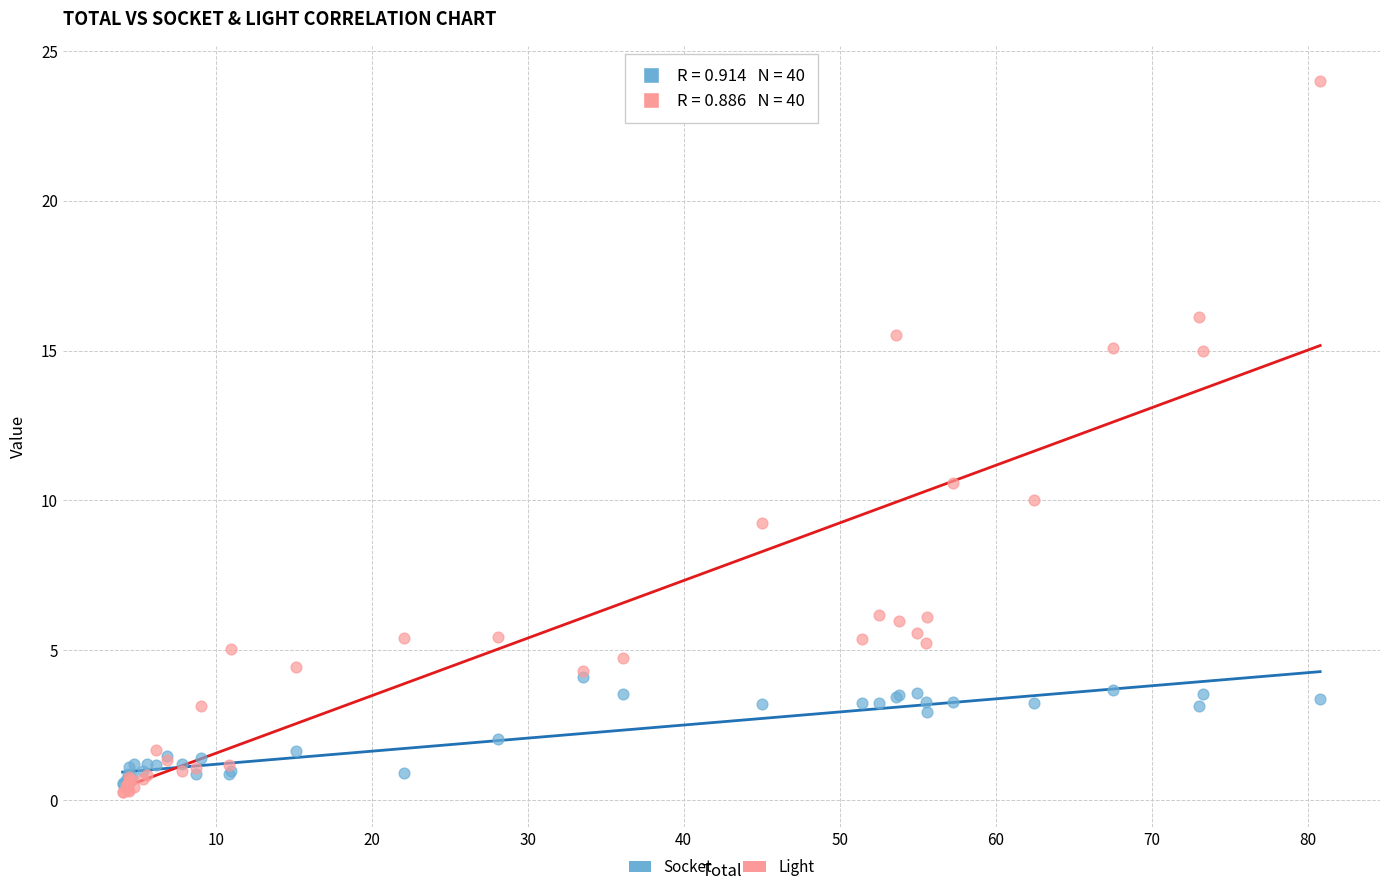

Which series reaches the maximum Y coordinate?

Light